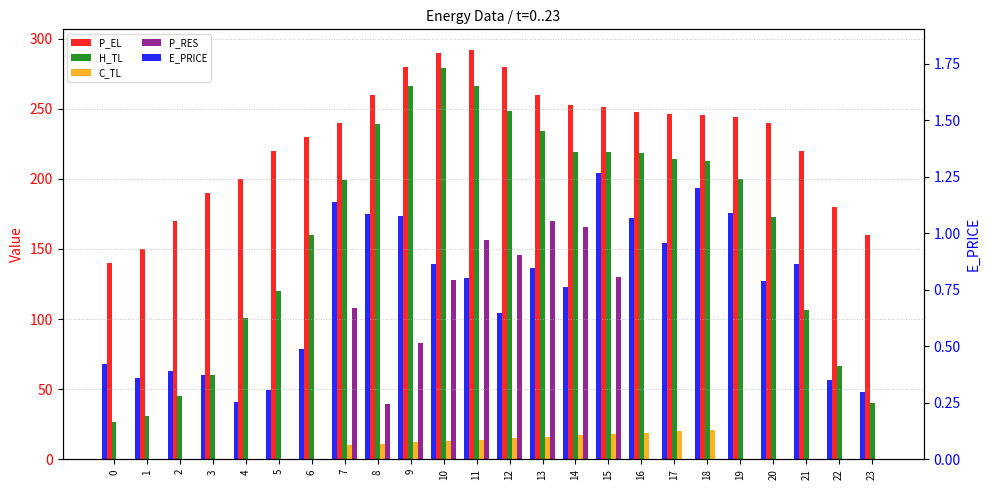

What is the spread (max minus min) of values at 18?

245.6